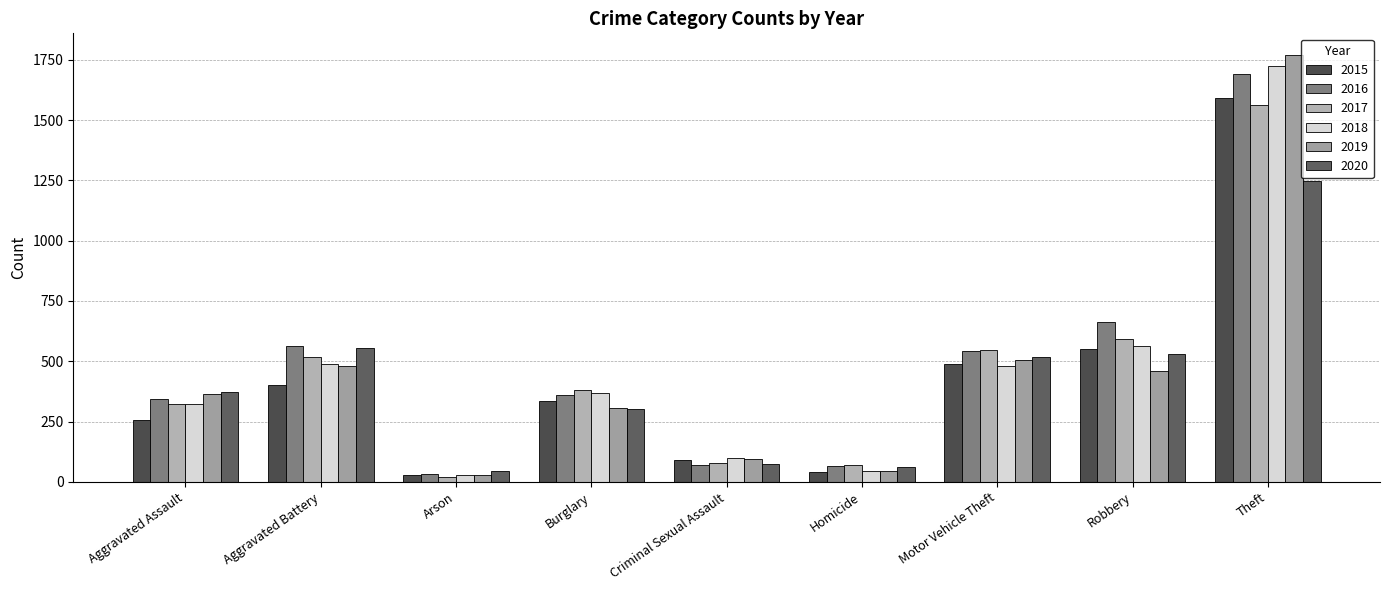

What position from the right is Robbery?

2